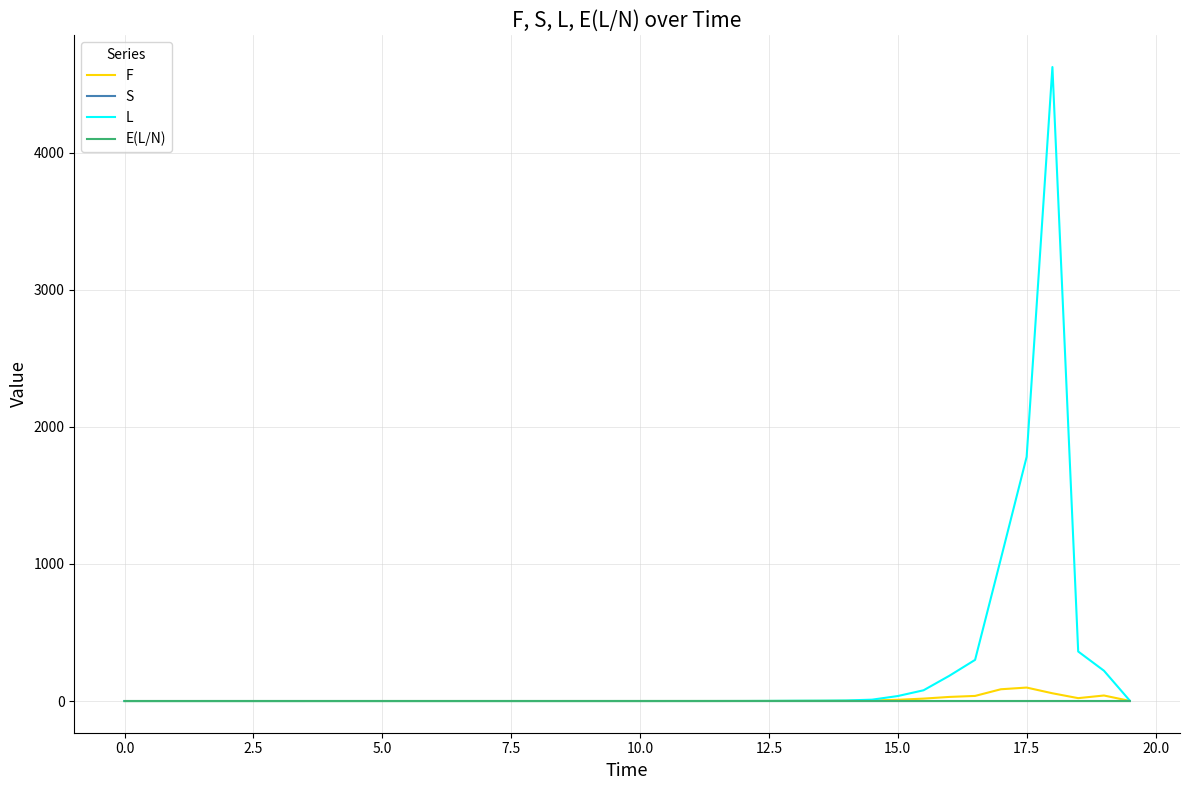

Which series has the largest total across all categories?

L